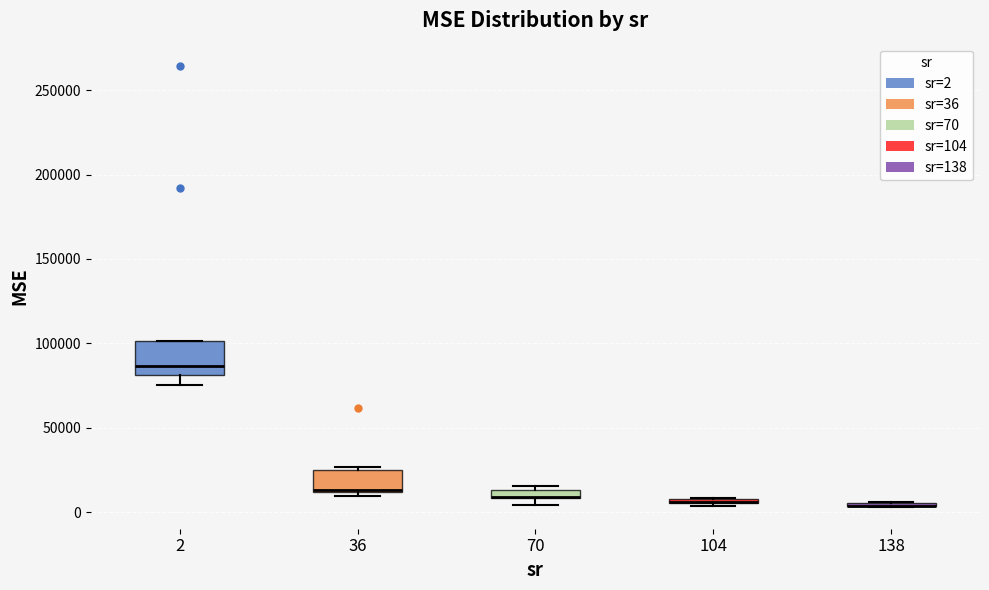

Where is the lower edge of the box at x = 70 on the y-axis? The values are not printed on the chart, so give them approximately, as read against the axis.

10000